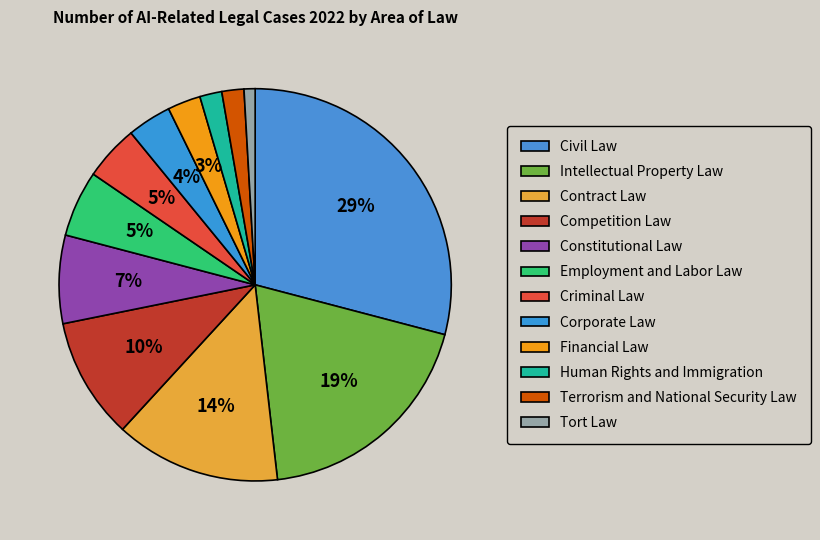

What is the total percentage of Criminal Law and Corporate Law?

8.2%